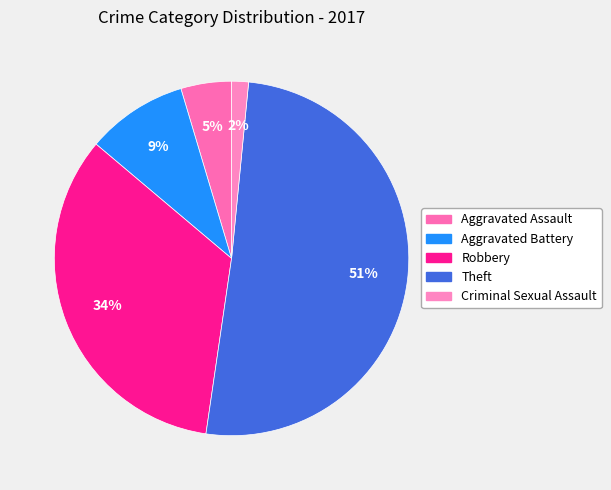

To the nearest percent, what percentage of the pie is Robbery?

34%